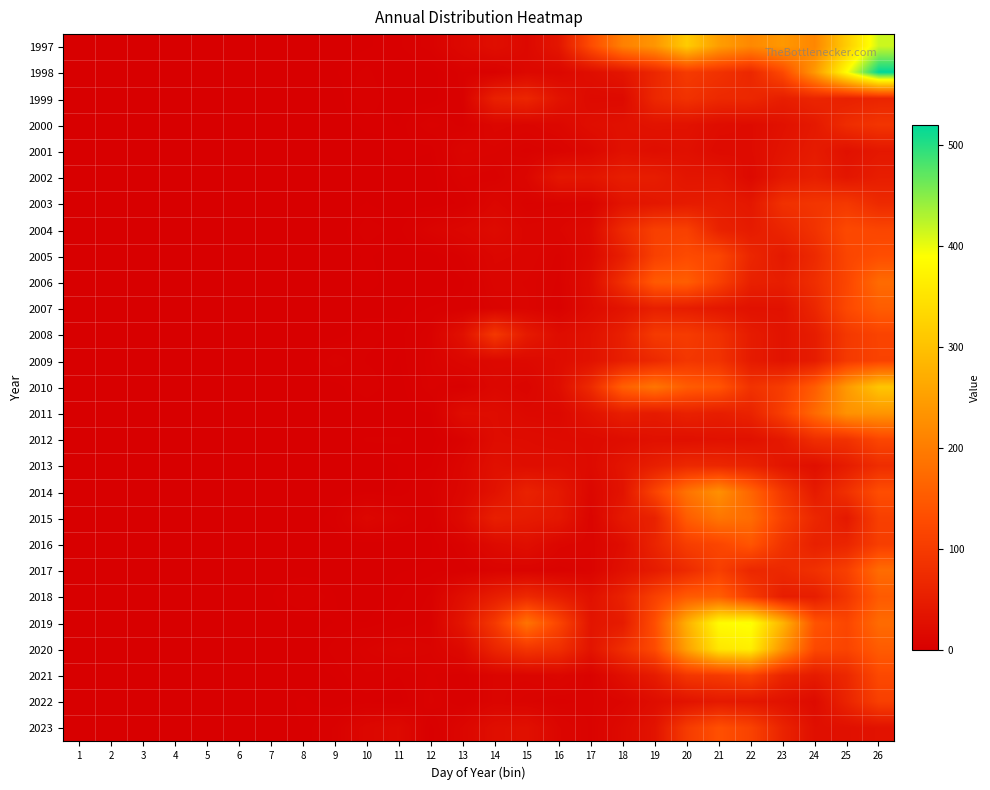

Between 16 and 20, which series saw the biggest shift?

1997